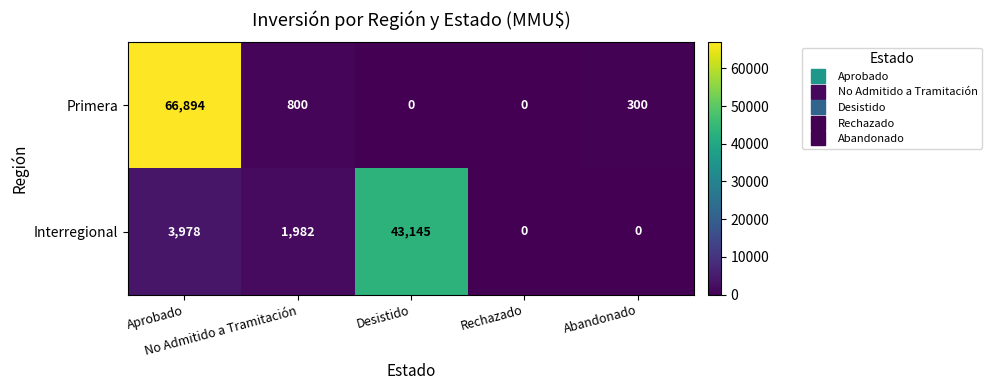

What is the highest value of the Interregional series?

43145